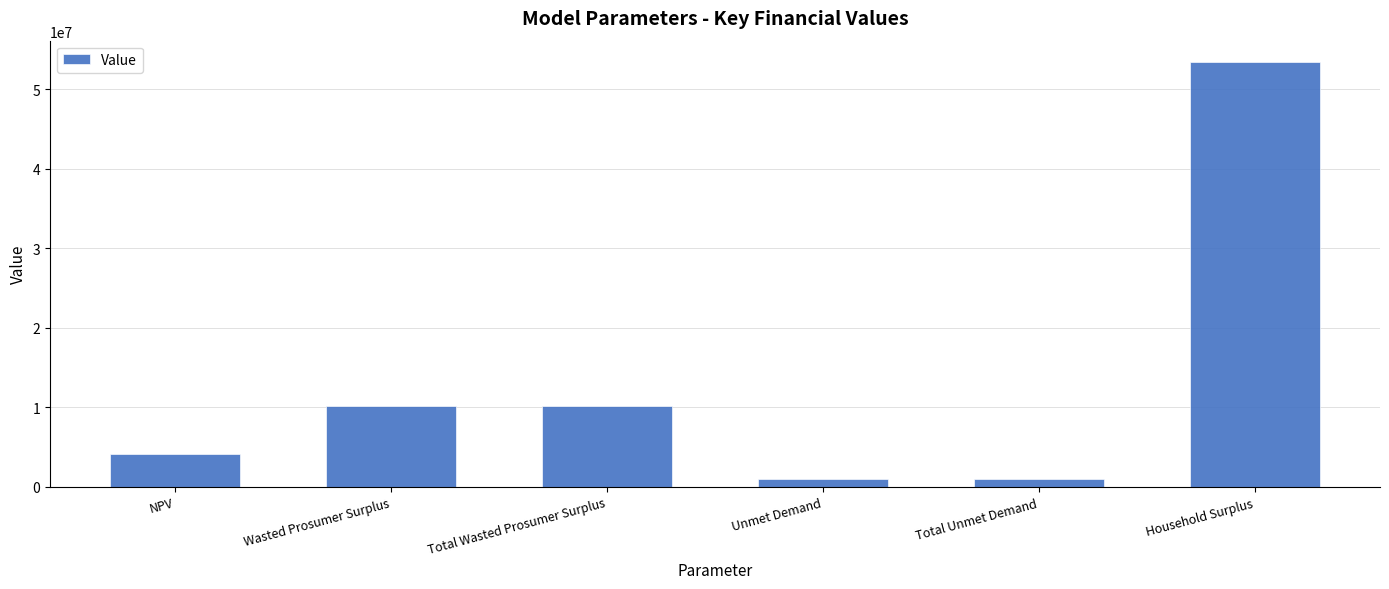

What is the label of the 3rd bar from the left?

Total Wasted Prosumer Surplus